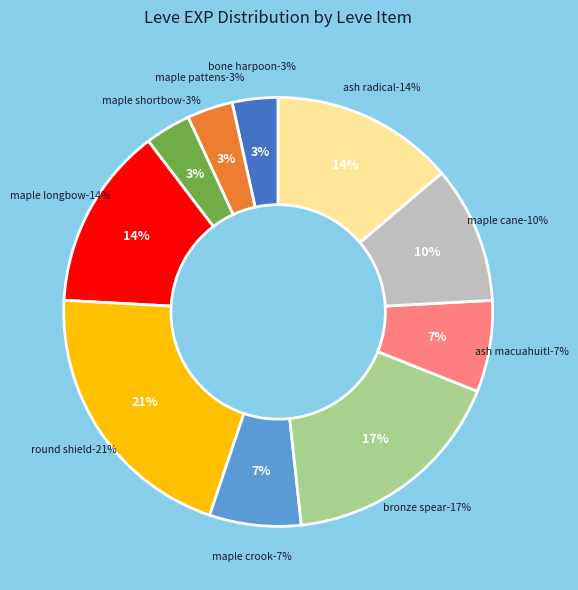

What is the ratio of the value at Maple Shortbow to the value at Maple Pattens?

1.0